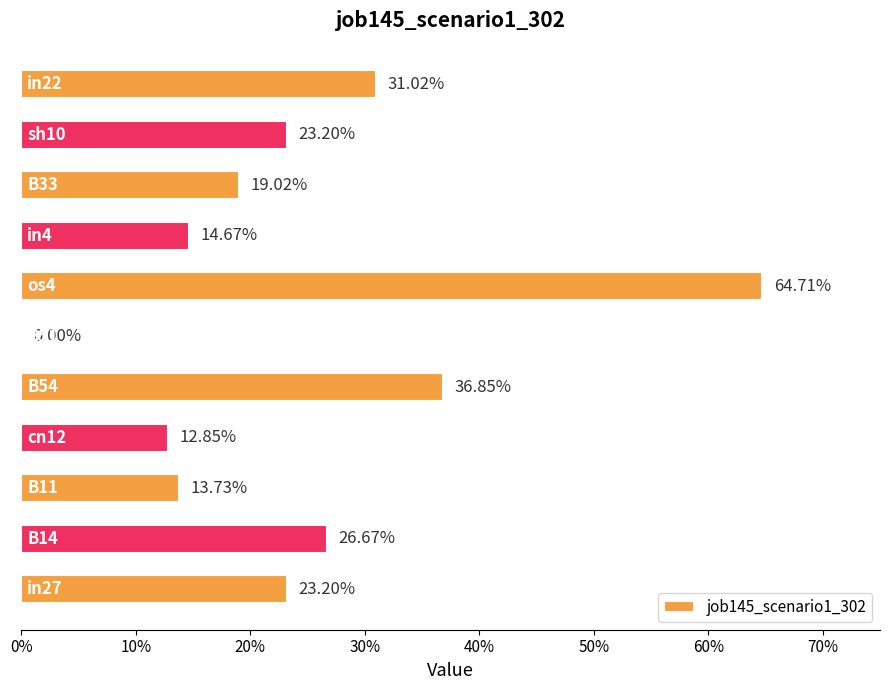

Are the bars horizontal?

Yes